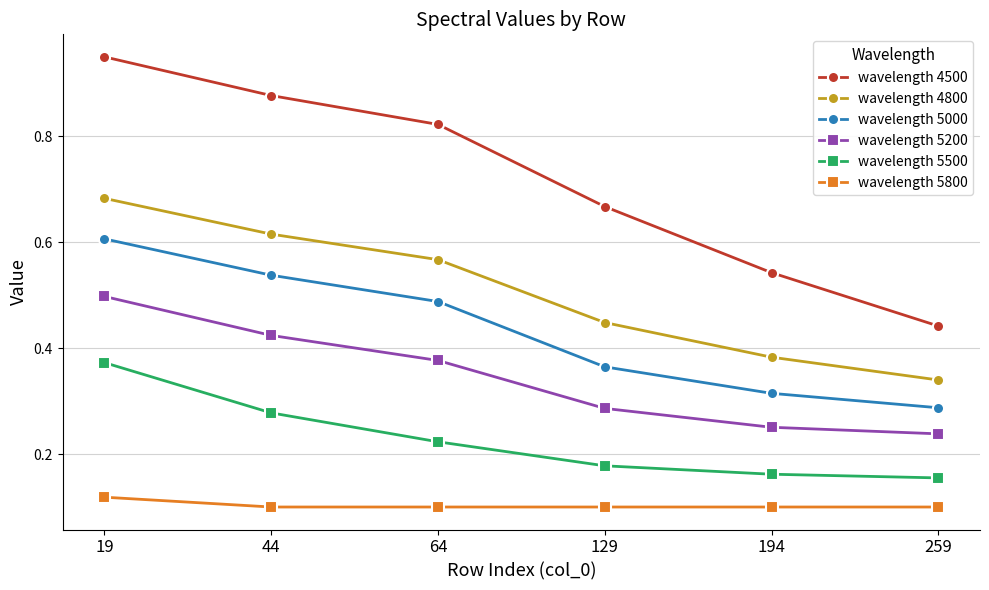

True or false: wavelength 5000 and wavelength 4800 cross at least once.

False